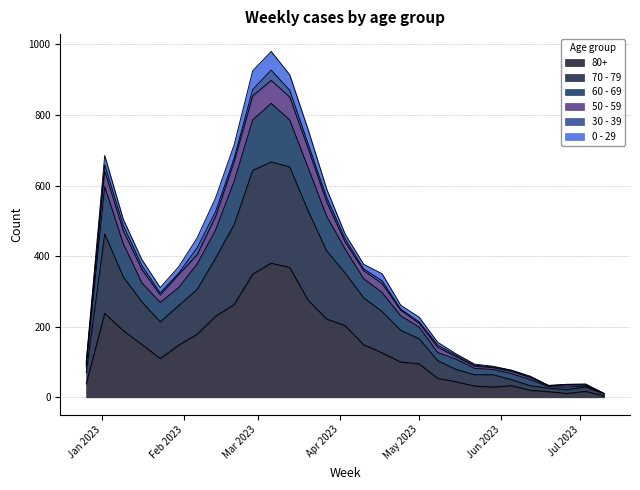

True or false: 80+ has more than 1 points higher than both neighbors.

True